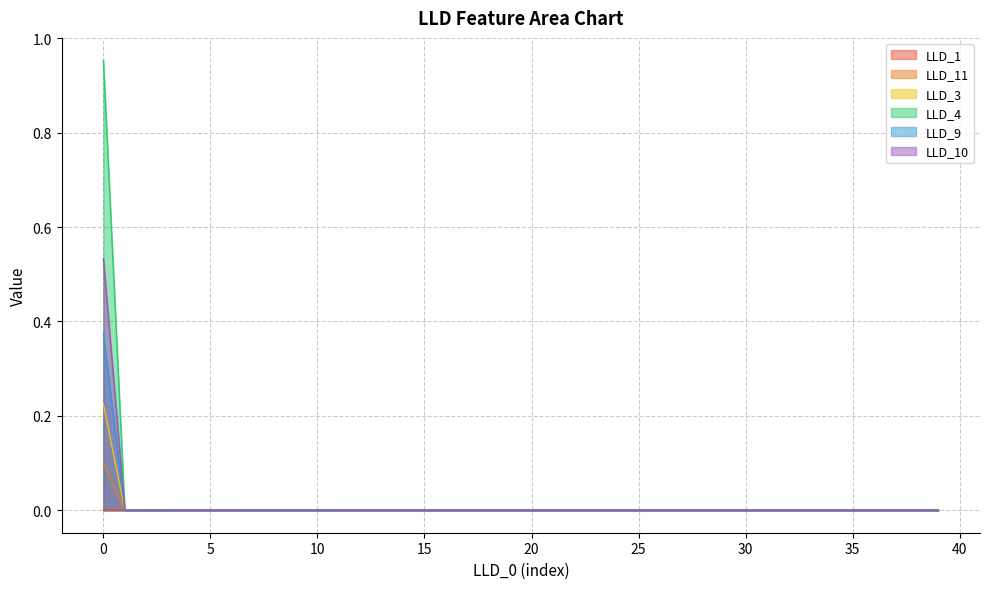

What is the total value across all series at 0.0?

2.2